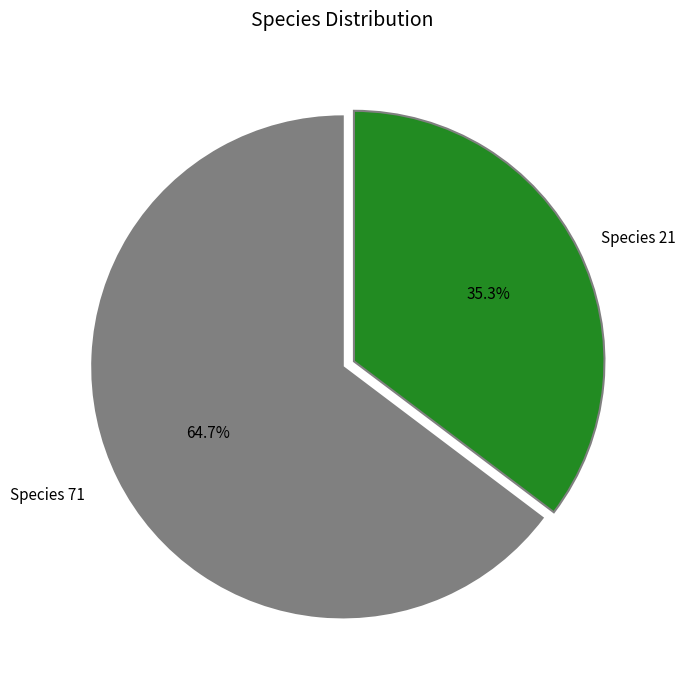

Which has a higher value, Species 21 or Species 71?

Species 71